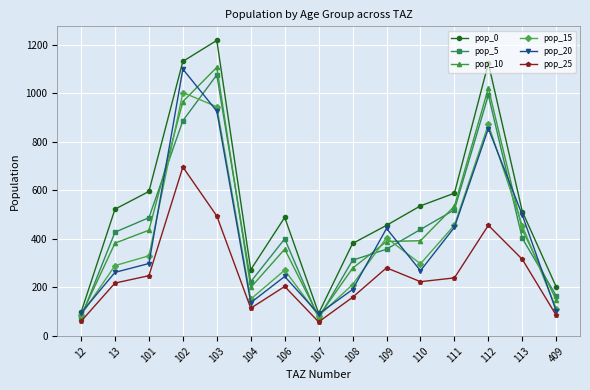

At 104, list the series in order from largest to smallest.

pop_0, pop_5, pop_10, pop_15, pop_20, pop_25